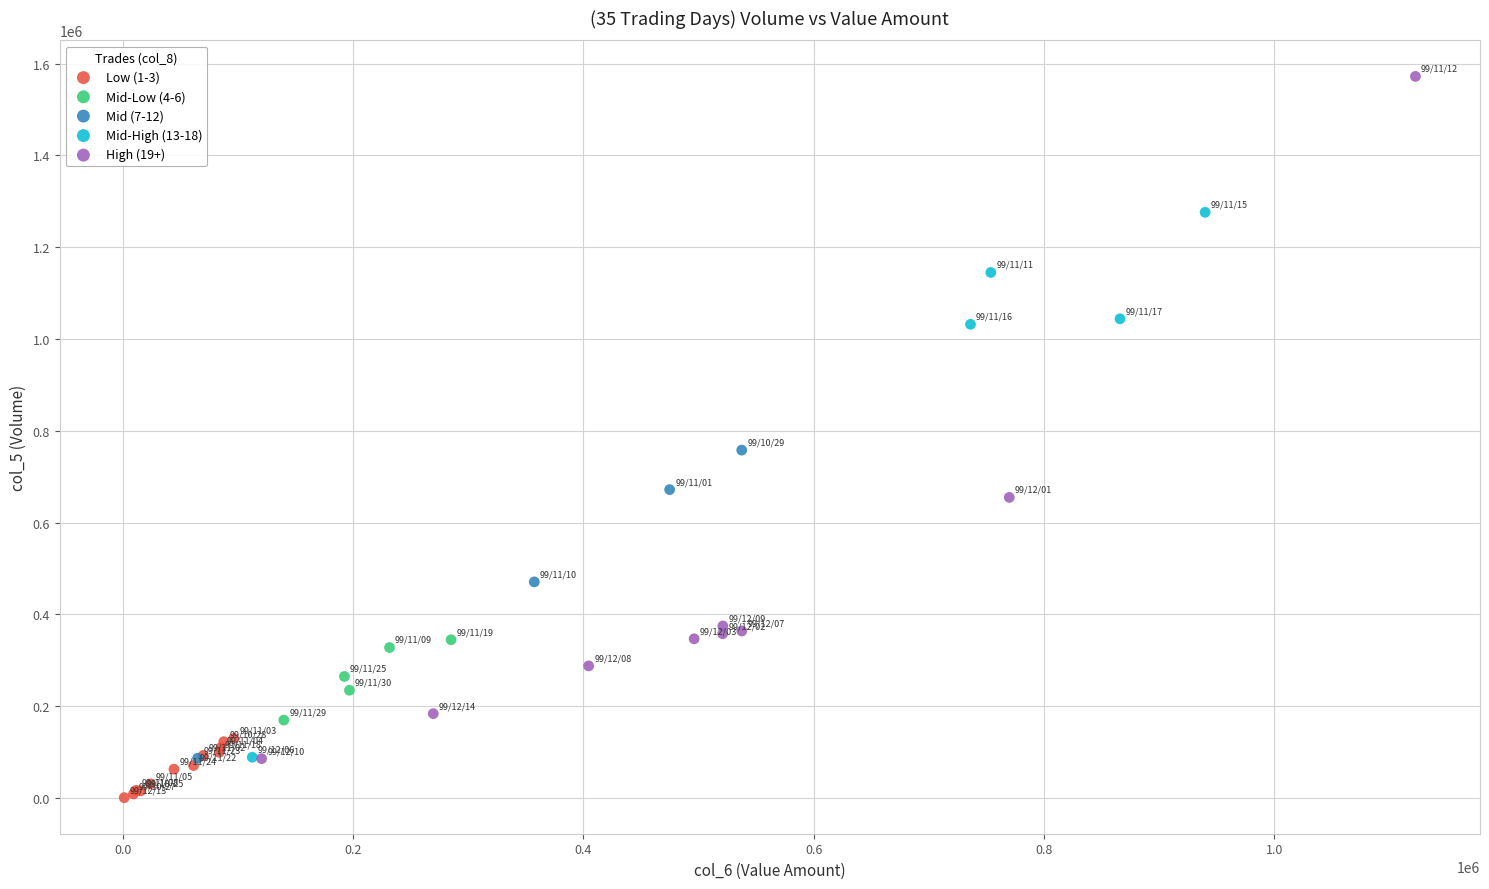

Which series contains the highest Y value?

High (19+)